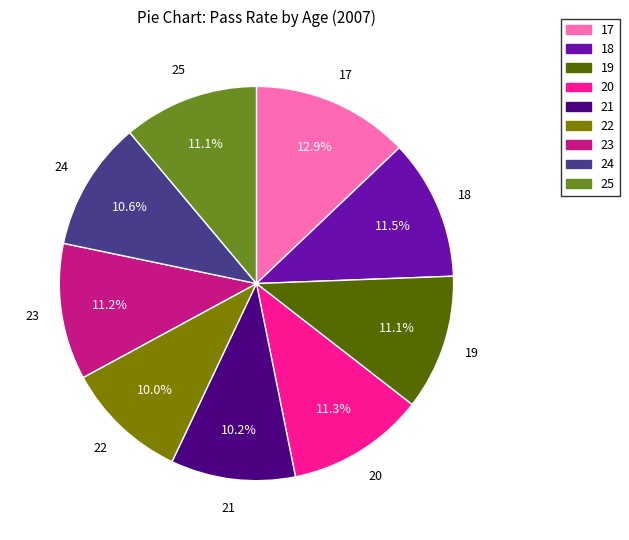

Combined, do 17 and 25 account for over 50%?

No